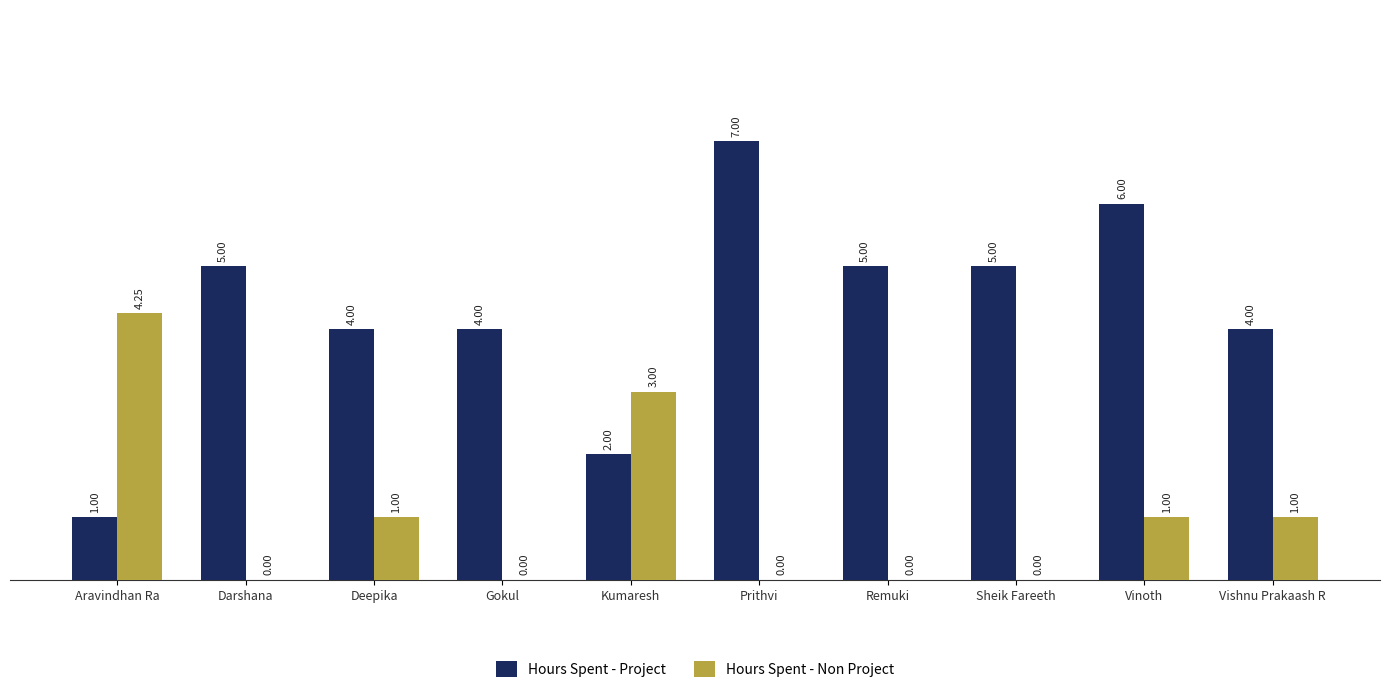

How many Hours Spent - Non Project values are between 0 and 1?

8